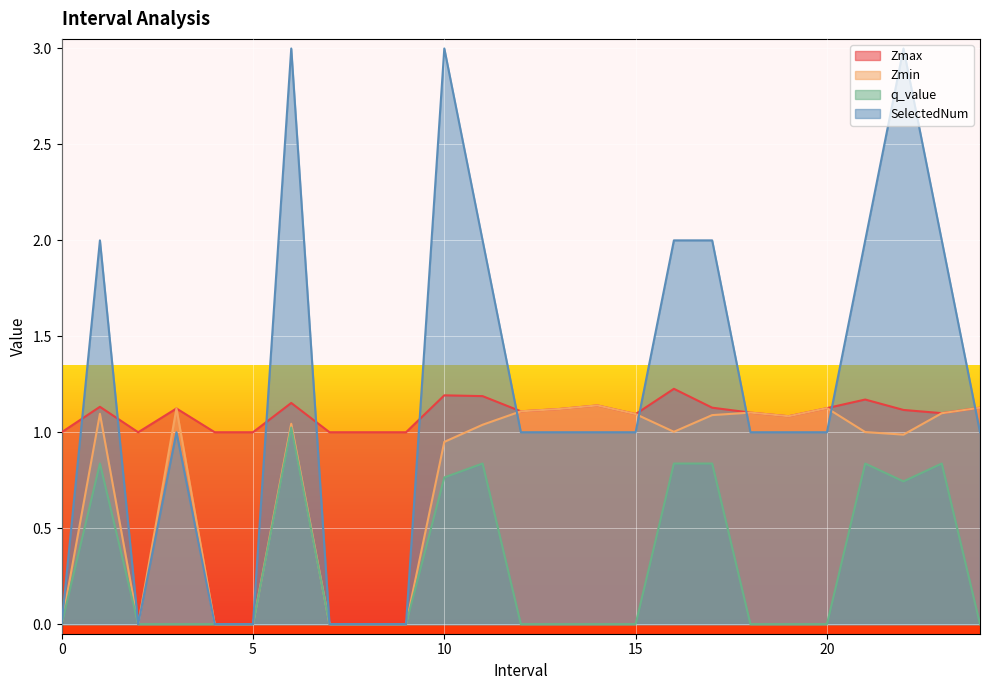

True or false: Zmax and q_value cross at least once.

False